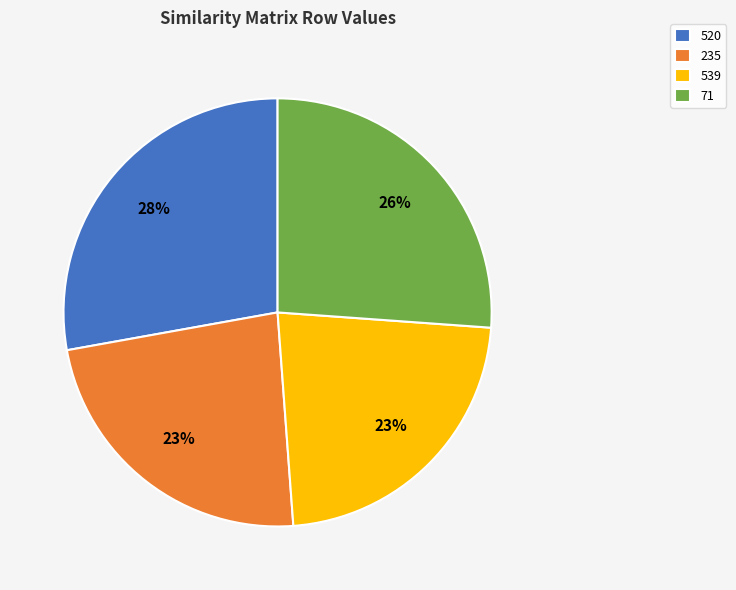

Is there a majority slice in this chart?

No